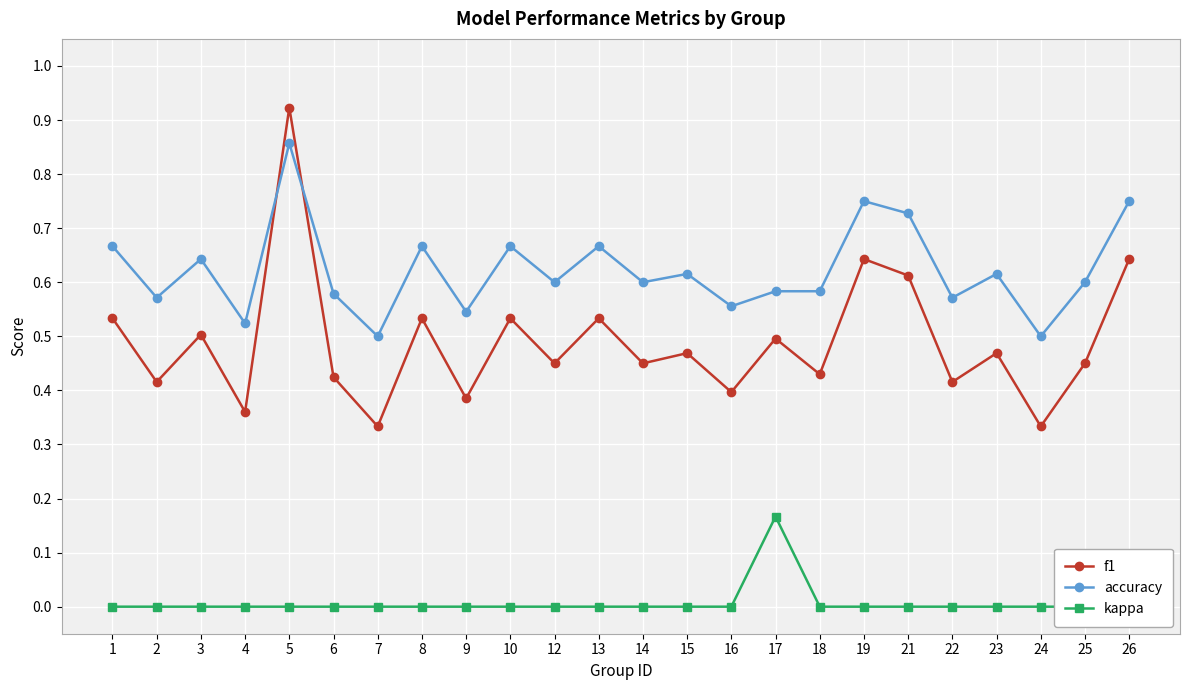

How many accuracy values are between 0 and 1?

24